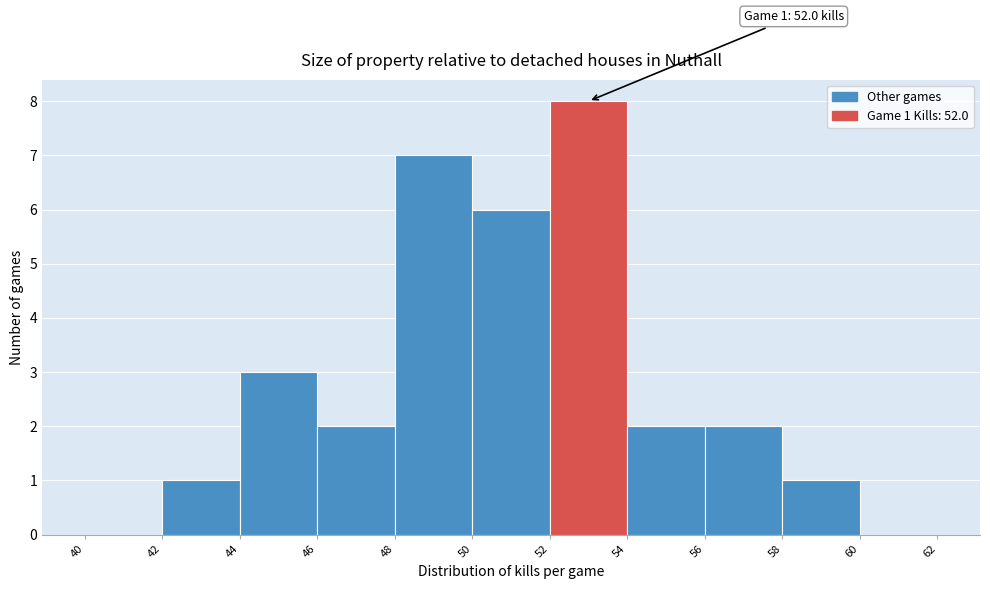

Which range on the x-axis has the tallest bar?

52 to 54